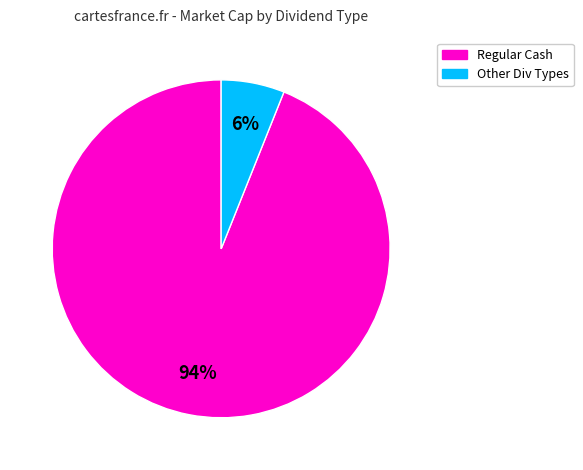

What is the majority slice?

Regular Cash